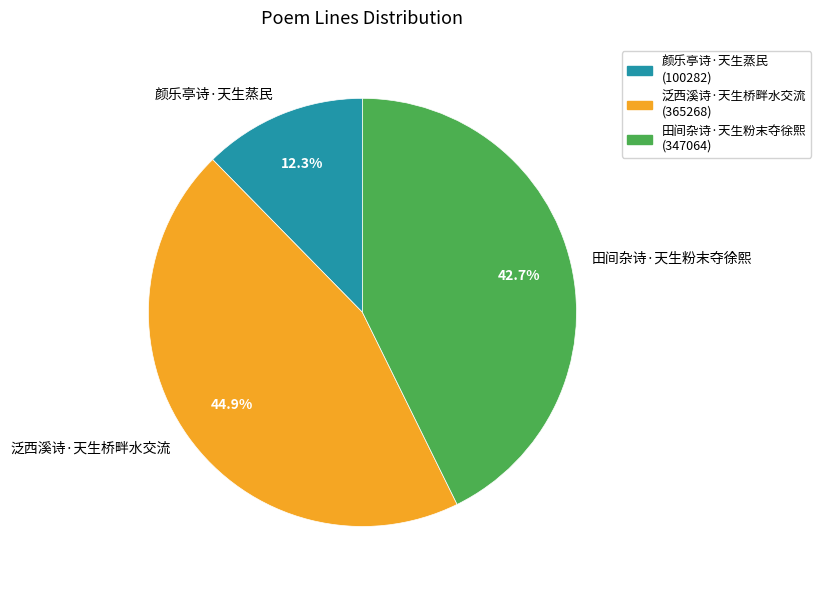

What is the ratio of the value at 颜乐亭诗·天生蒸民 to the value at 田间杂诗·天生粉末夺徐熙?

0.3